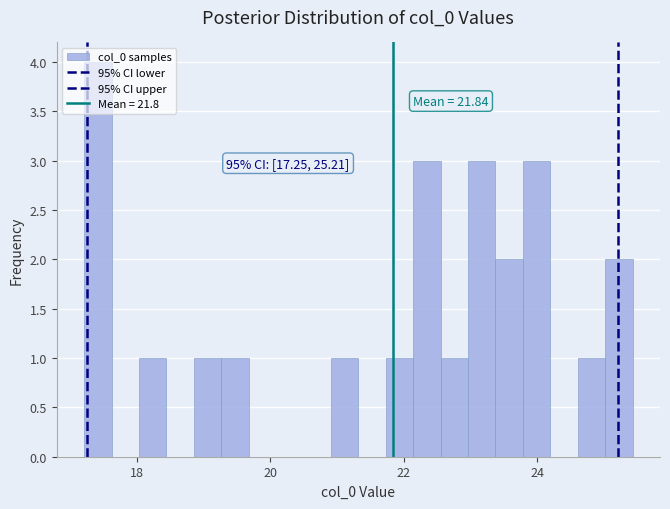

Read against the x-axis, roughly where is the centre of the tallest bar?

17.4